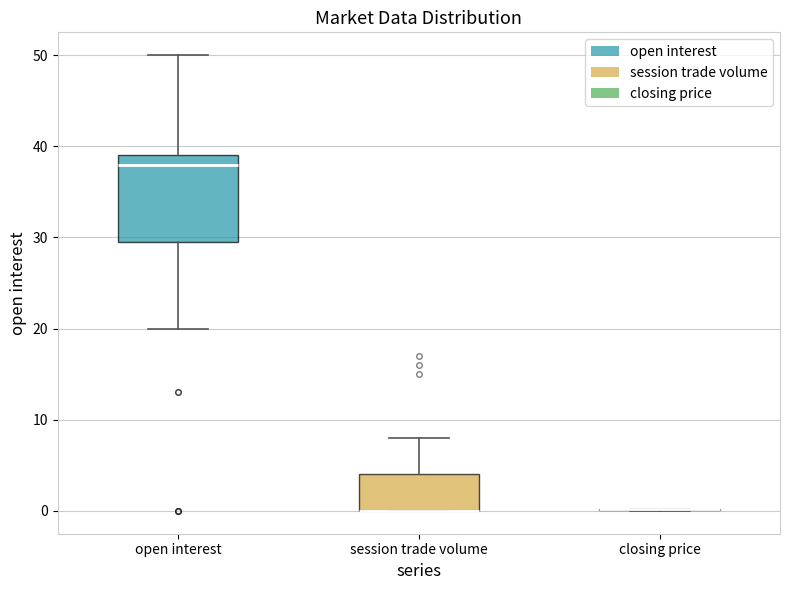

Comparing the boxes themselves (not the whiskers), which one is the tallest?

open interest